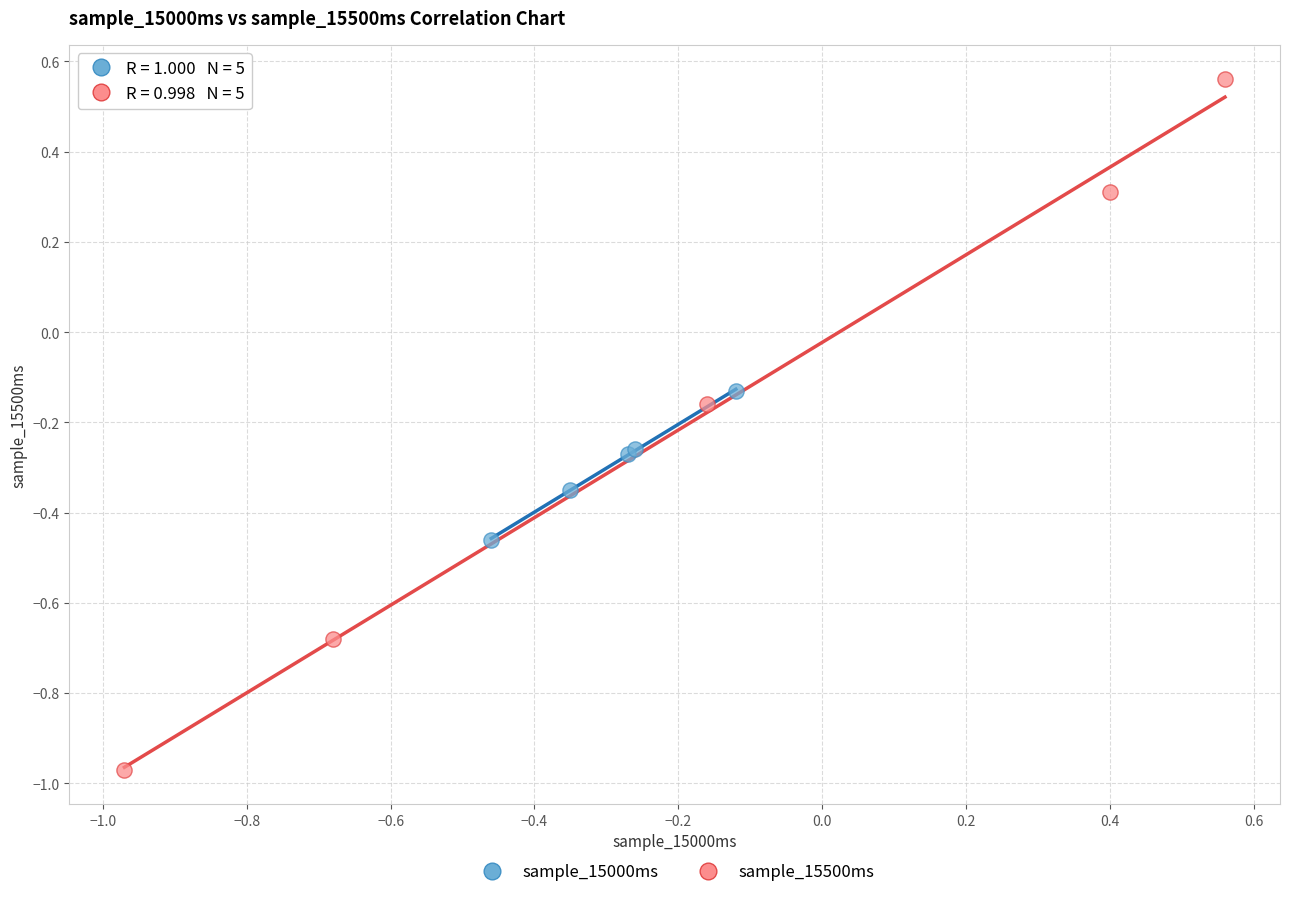

Which series reaches the maximum Y coordinate?

sample_15500ms